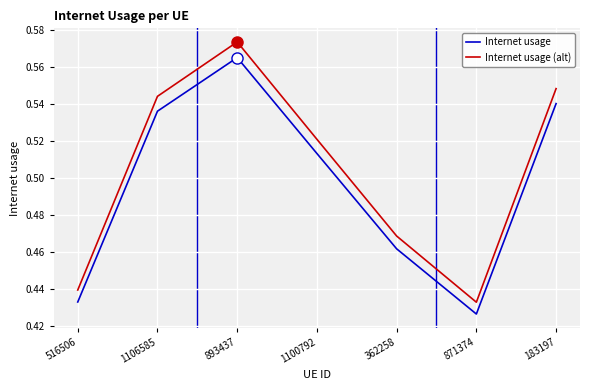

At how many categories does at least one series exceed 0?

7